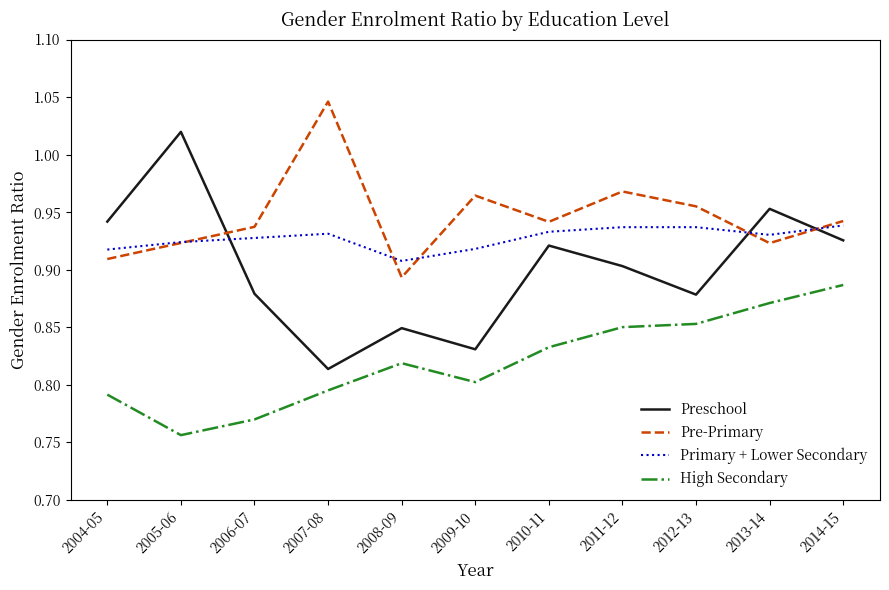

Which series has the largest total across all categories?

Pre-Primary